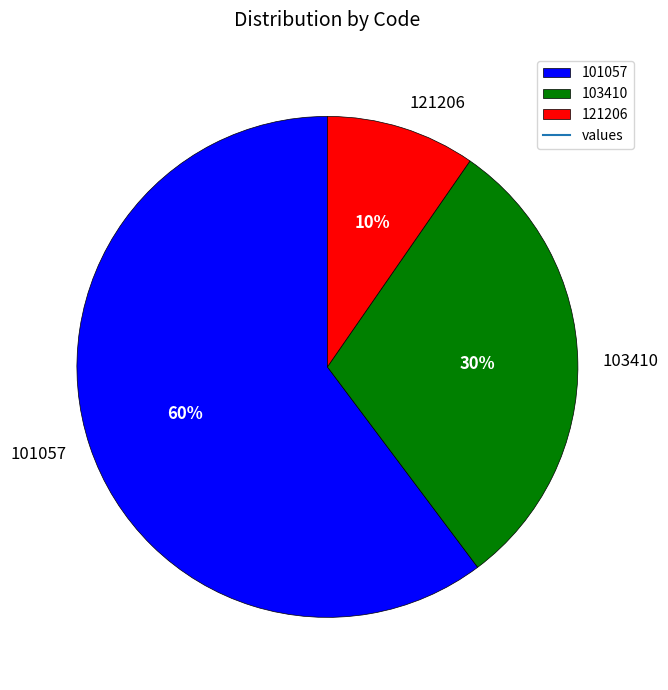

Do 101057 and 103410 together represent more than half of the pie?

Yes